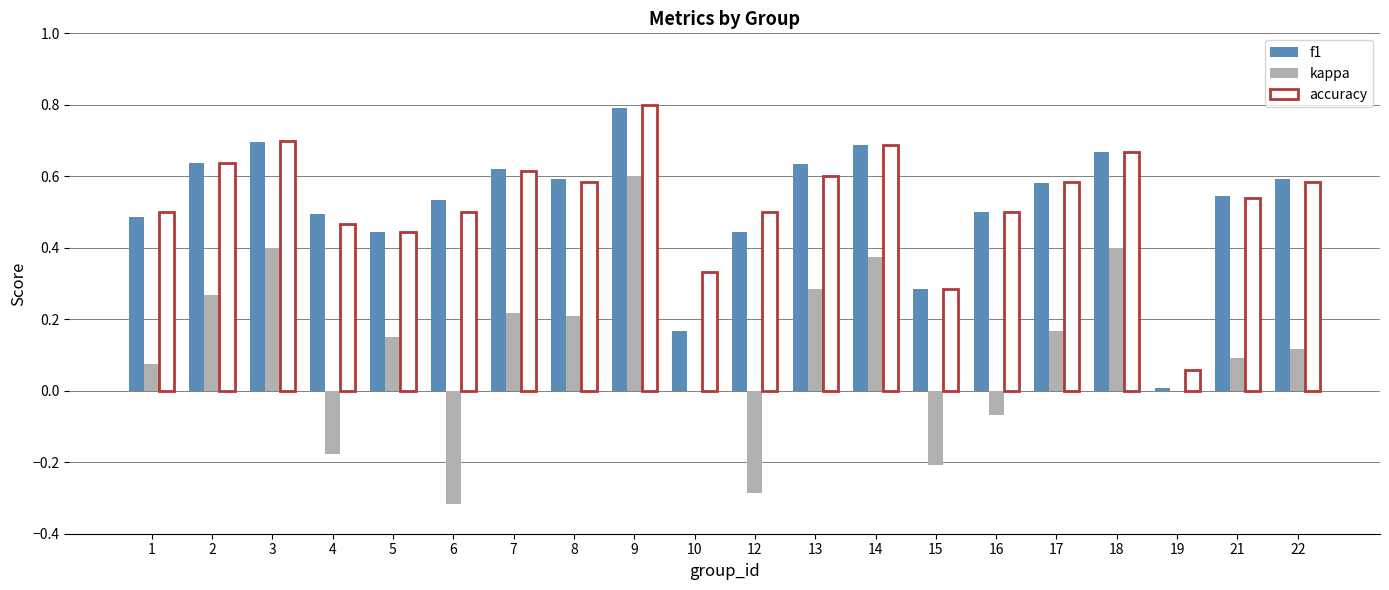

What is the total value across all series at 9?

2.2